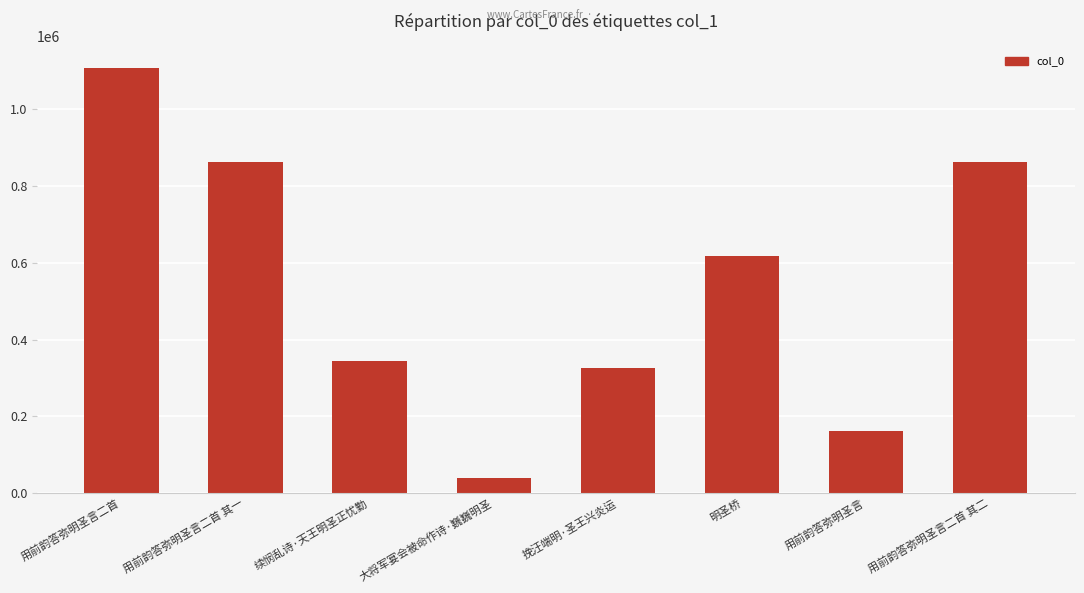

True or false: the data shows 665207 at 用前韵答弥明圣言二首.

False